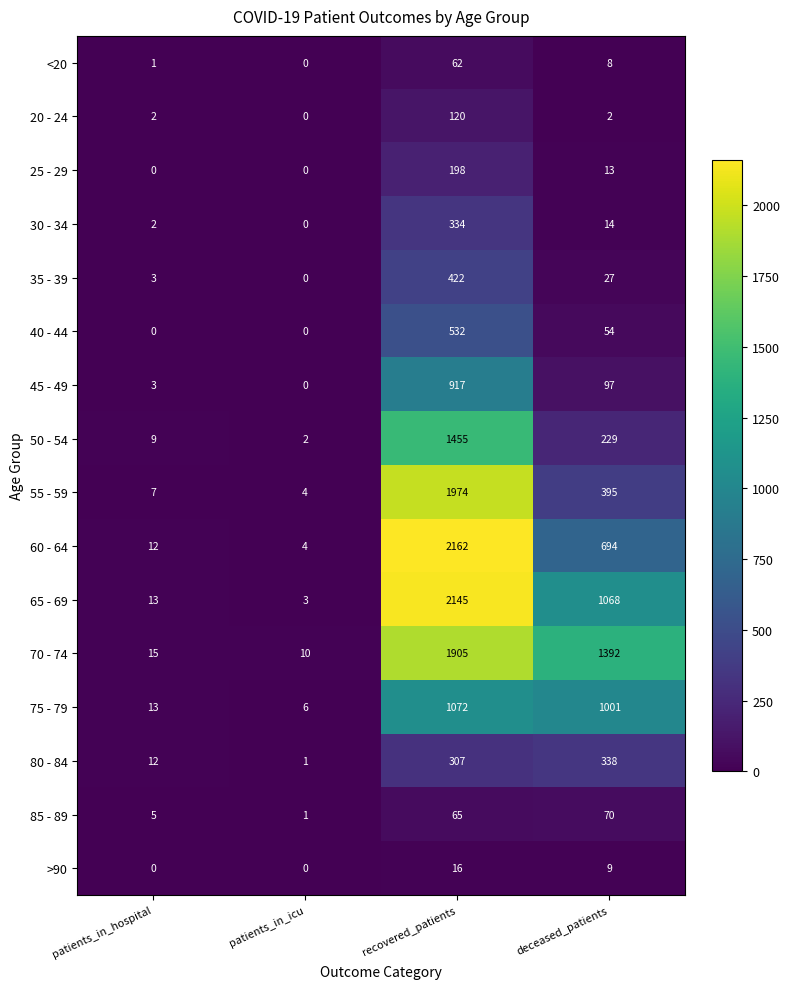

What is the average value of the 35 - 39 series?

113